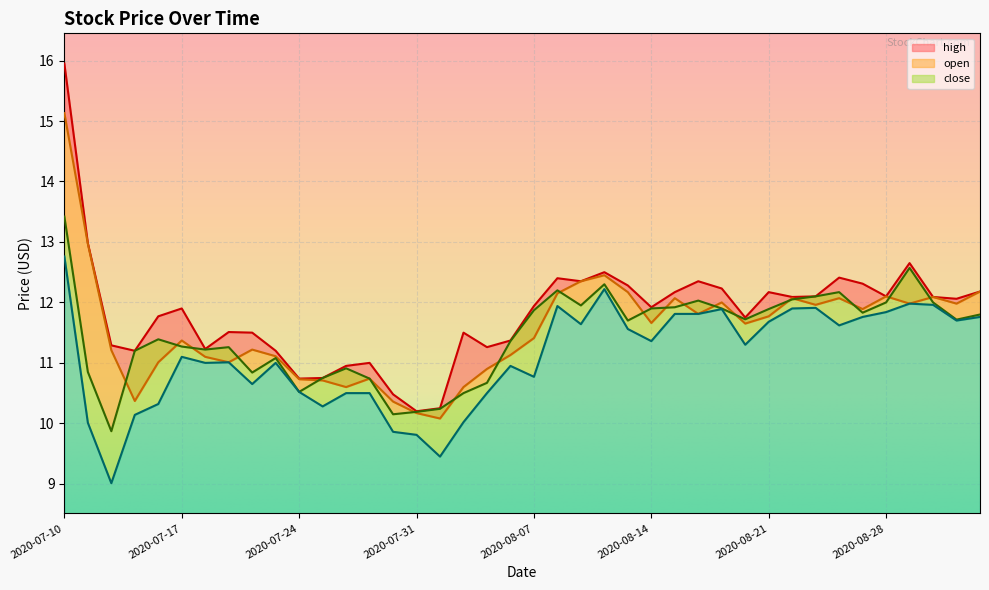

Reading left to right, extract all data points from this chart.

open: 15.1	13.0	11.2	10.4	11.0	11.4	11.1	11.0	11.2	11.1	10.7	10.7	10.6	10.7	10.4	10.2	10.1	10.6	10.9	11.1	11.4	12.2	12.3	12.4	12.2	11.7	12.1	11.8	12.0	11.7	11.8	12.1	12.0	12.1	11.9	12.1	12.0	12.1	12.0	12.2
high: 15.9	13.0	11.3	11.2	11.8	11.9	11.2	11.5	11.5	11.2	10.7	10.8	10.9	11.0	10.5	10.2	10.2	11.5	11.3	11.4	11.9	12.4	12.3	12.5	12.3	11.9	12.2	12.3	12.2	11.8	12.2	12.1	12.1	12.4	12.3	12.1	12.7	12.1	12.1	12.2
close: 13.4	10.8	9.9	11.2	11.4	11.3	11.2	11.3	10.8	11.1	10.5	10.8	10.9	10.7	10.2	10.2	10.2	10.5	10.7	11.4	11.9	12.2	11.9	12.3	11.7	11.9	11.9	12.0	11.9	11.7	11.9	12.1	12.1	12.2	11.8	12.0	12.6	12.0	11.7	11.8
low: 12.8	10.0	9.0	10.1	10.3	11.1	11.0	11.0	10.7	11.0	10.5	10.3	10.5	10.5	9.9	9.8	9.4	10.0	10.5	10.9	10.8	11.9	11.6	12.2	11.6	11.4	11.8	11.8	11.9	11.3	11.7	11.9	11.9	11.6	11.8	11.8	12.0	12.0	11.7	11.8